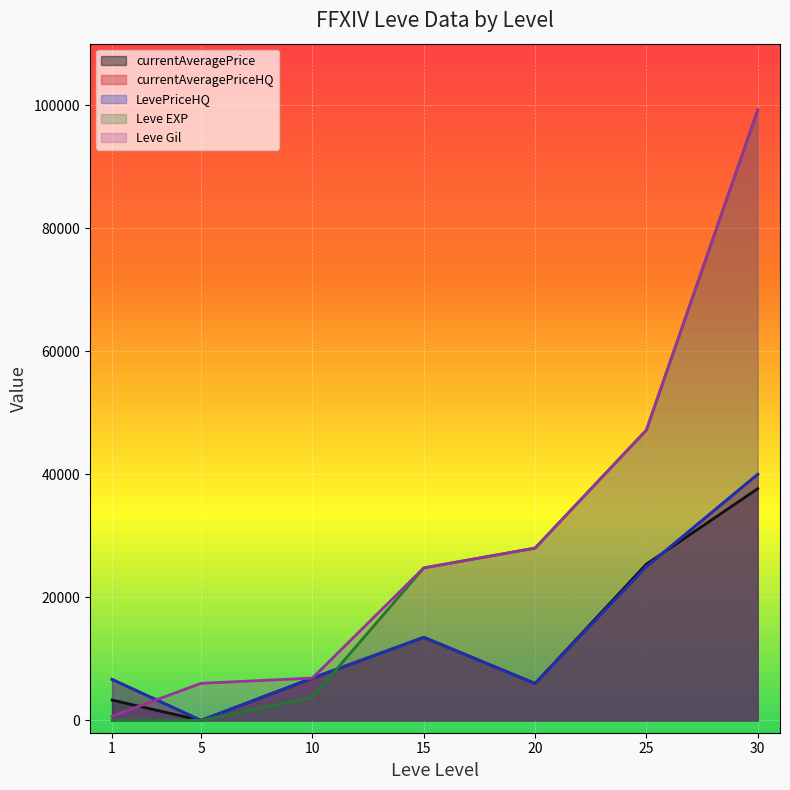

The value of currentAveragePrice at 20 is 6000.0. True or false?

True